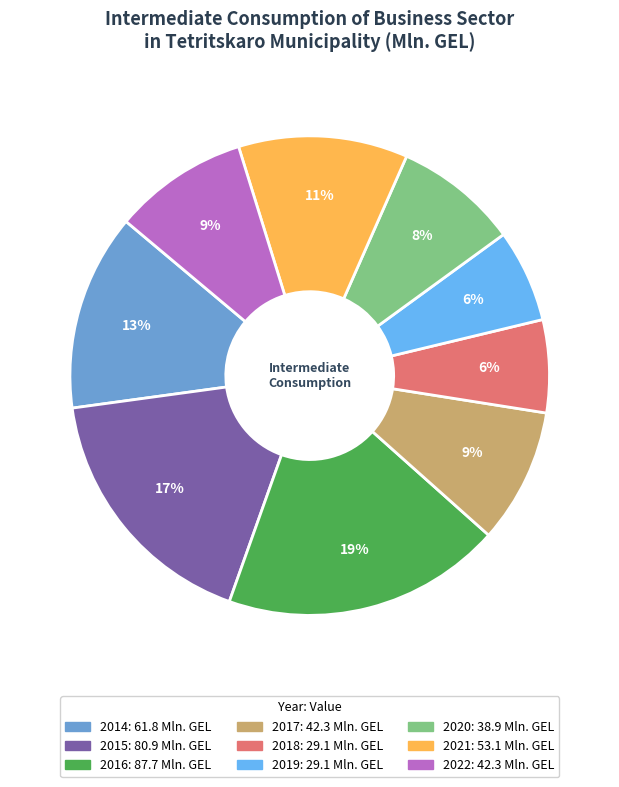

Is there a majority slice in this chart?

No